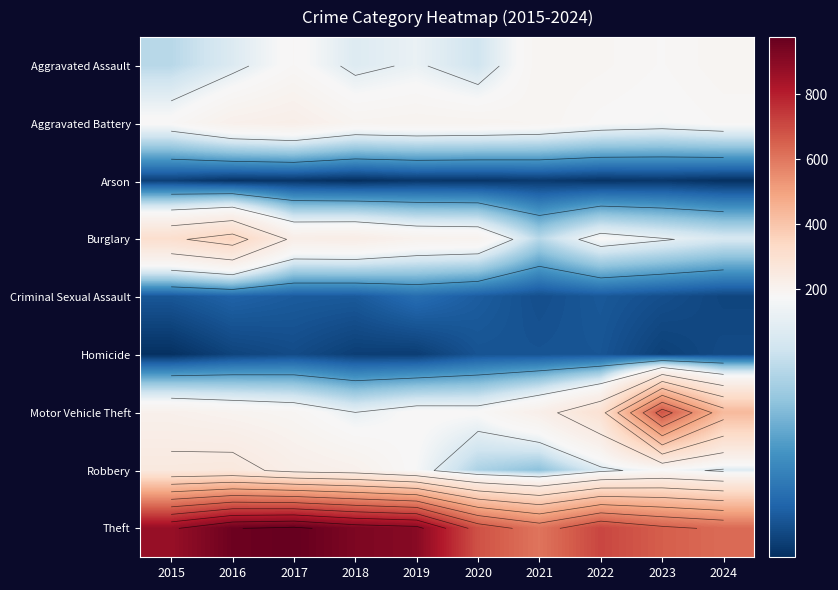

Between 2015 and 2024, which is larger?

2024